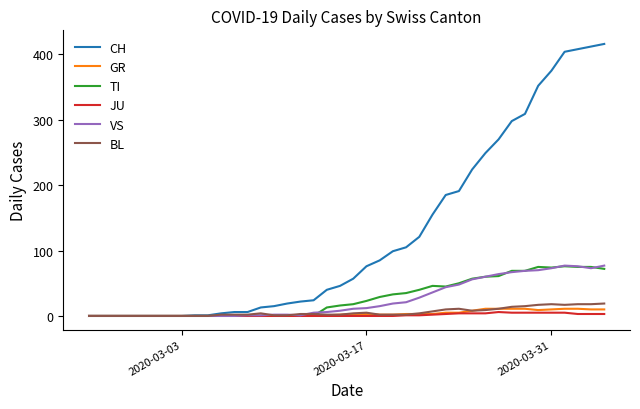

Which series has the largest range (max minus min)?

CH